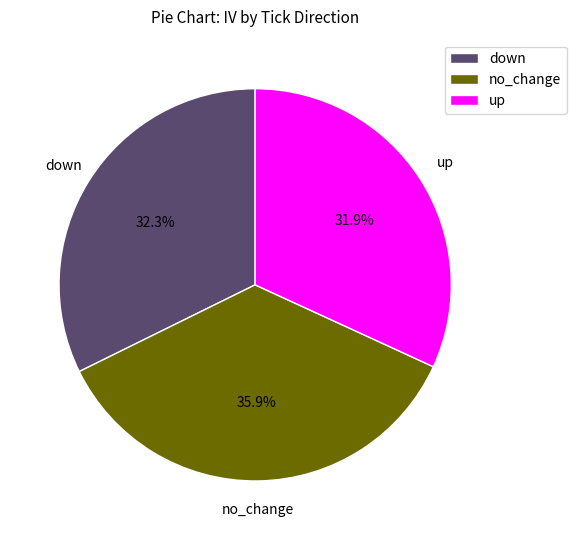

To the nearest percent, what is the difference between the largest and smallest slice percentages?

4%